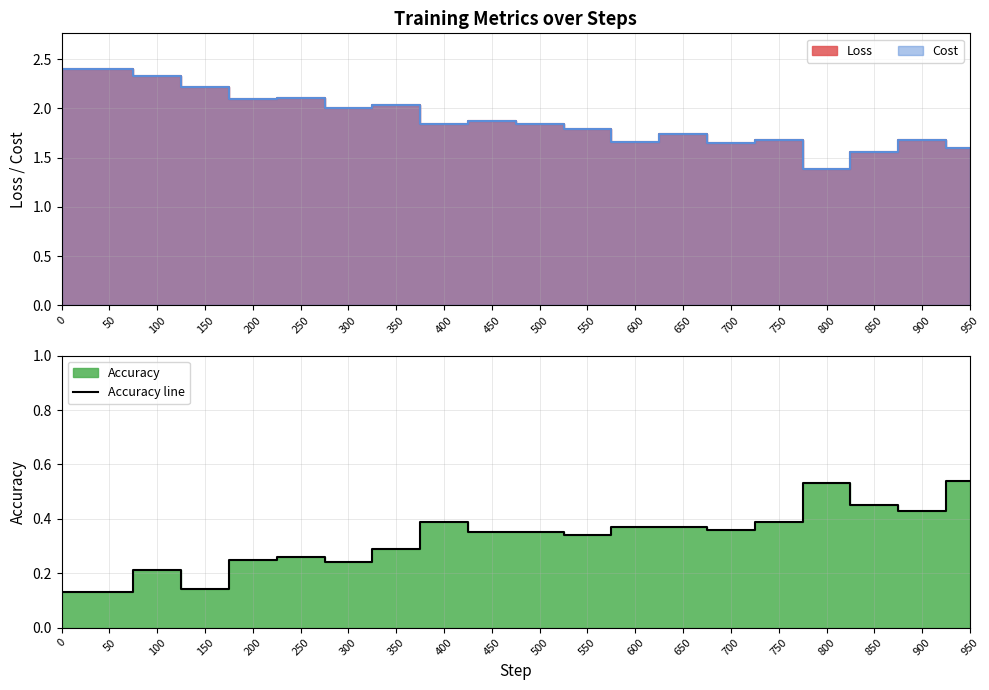

Rank the categories by value from highest to lowest.

950, 800, 850, 900, 400, 750, 600, 650, 700, 450, 500, 550, 350, 250, 200, 300, 100, 150, 0, 50